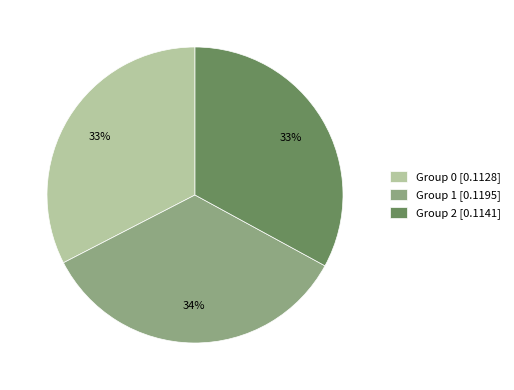

To the nearest percent, what portion does Group 1 [0.1195] represent?

34%